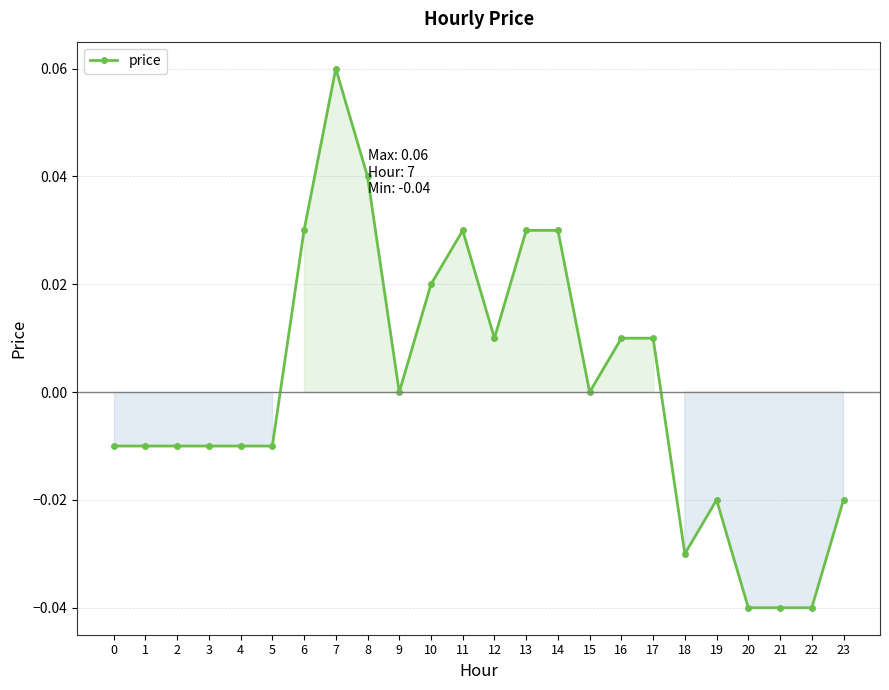

How many lines are shown in the chart?

1